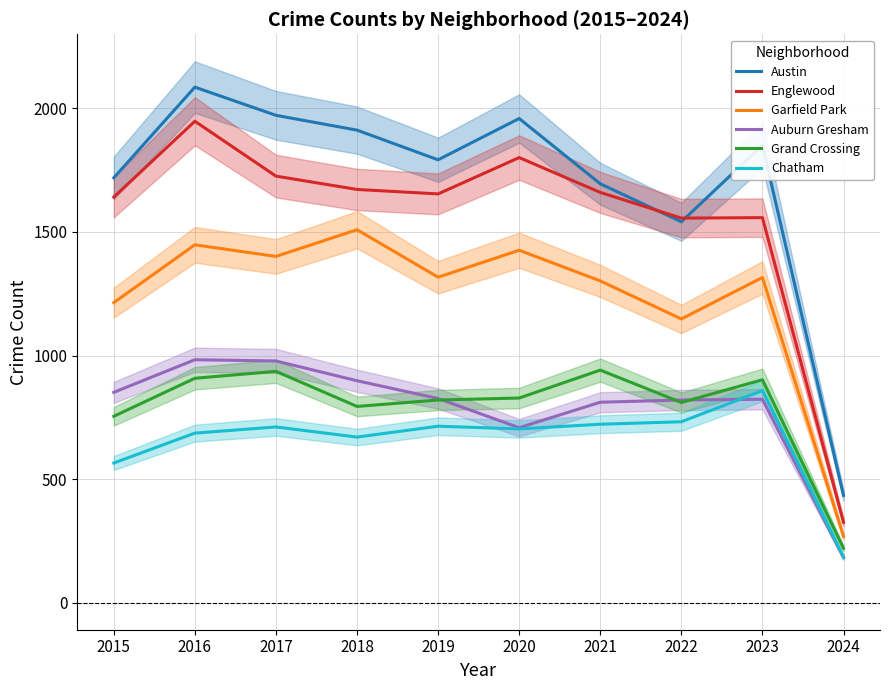

Does the chart have visible grid lines?

Yes